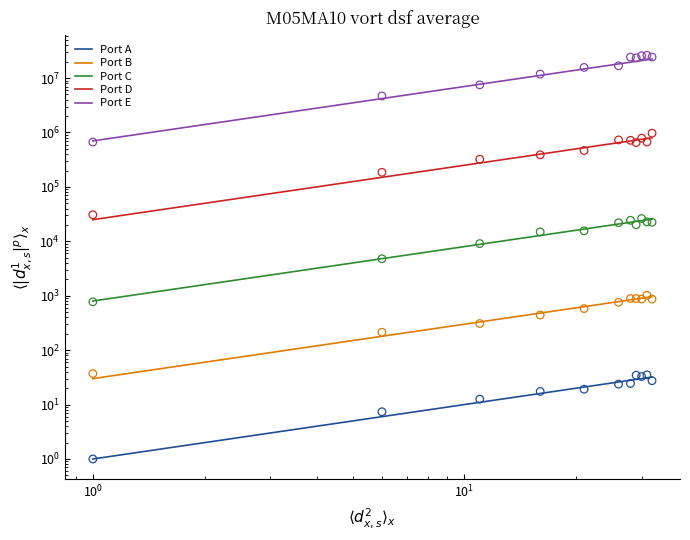

At how many categories does at least one series exceed 19497049?

5